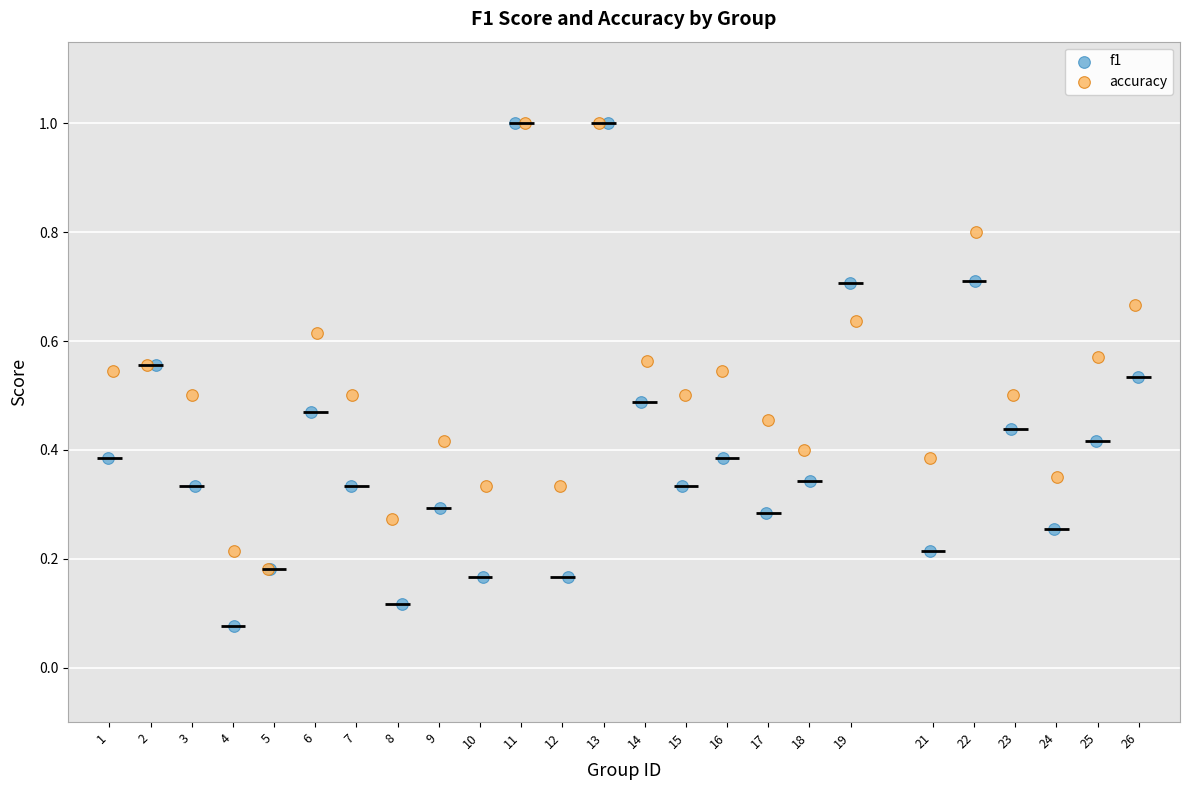

Which series has the largest Y range (max minus min)?

f1